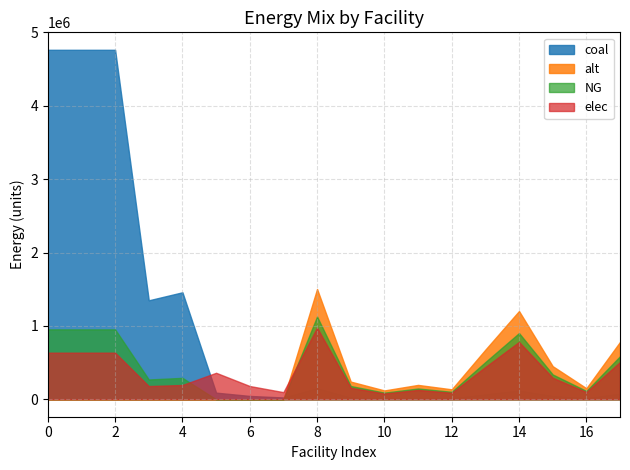

In NG, how many points are higher than both neighbors (excluding endpoints)?

4